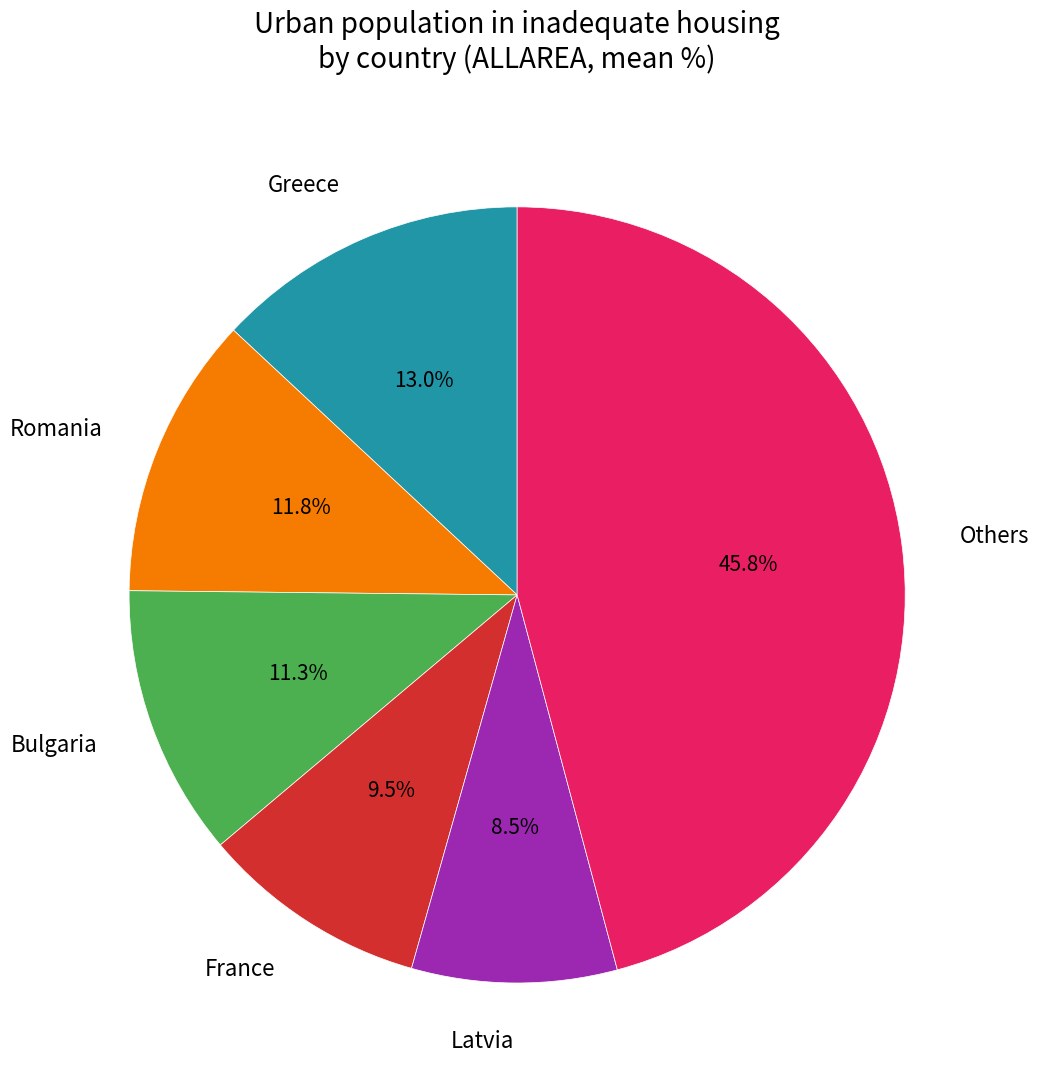

Do France and Greece together represent more than half of the pie?

No